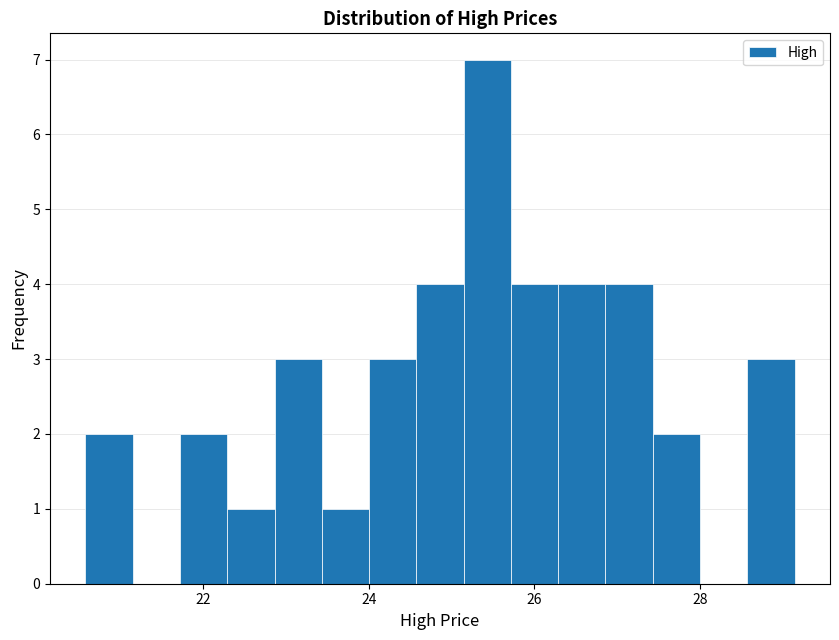

Around what value on the x-axis is the tallest bar? Give the approximate position of its centre, as read against the axis.

25.4